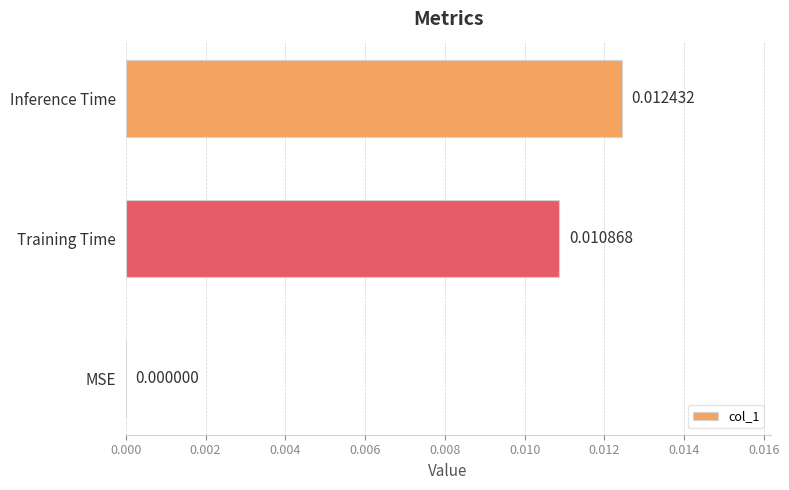

Where is the data nearest to the value 0?

MSE